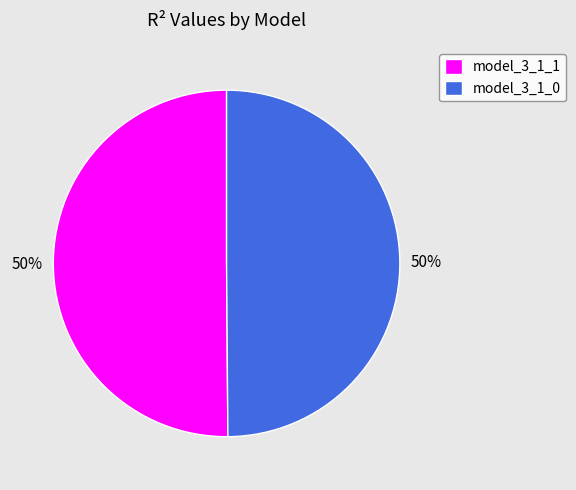

Is it true that model_3_1_0 is 44% of the pie?

False